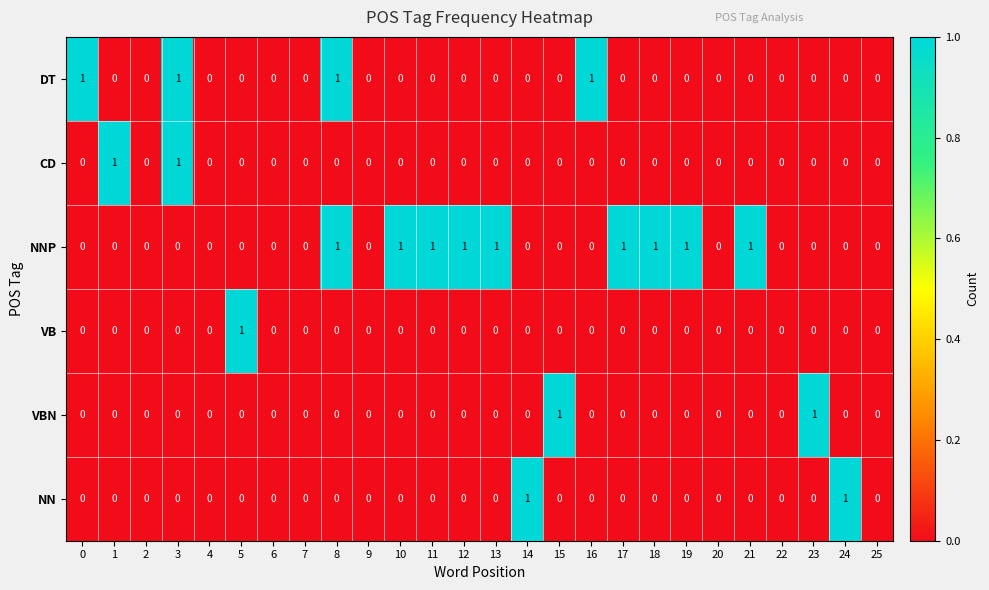

What is the total value across all series at 17?

1